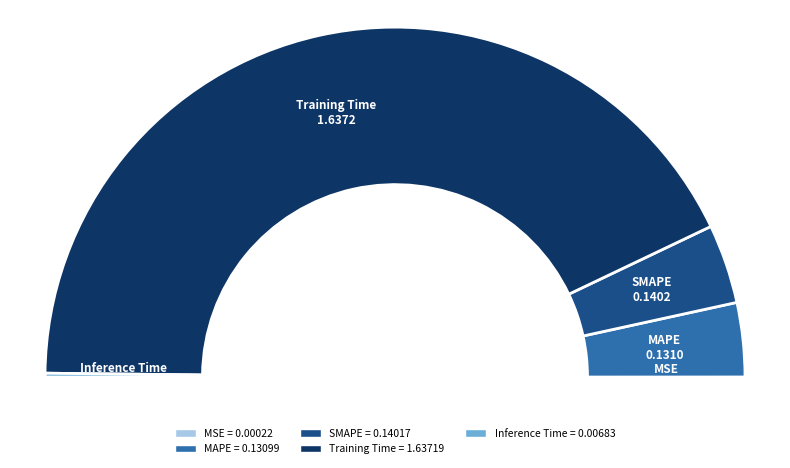

What portion of the pie excludes Training Time?

14.5%